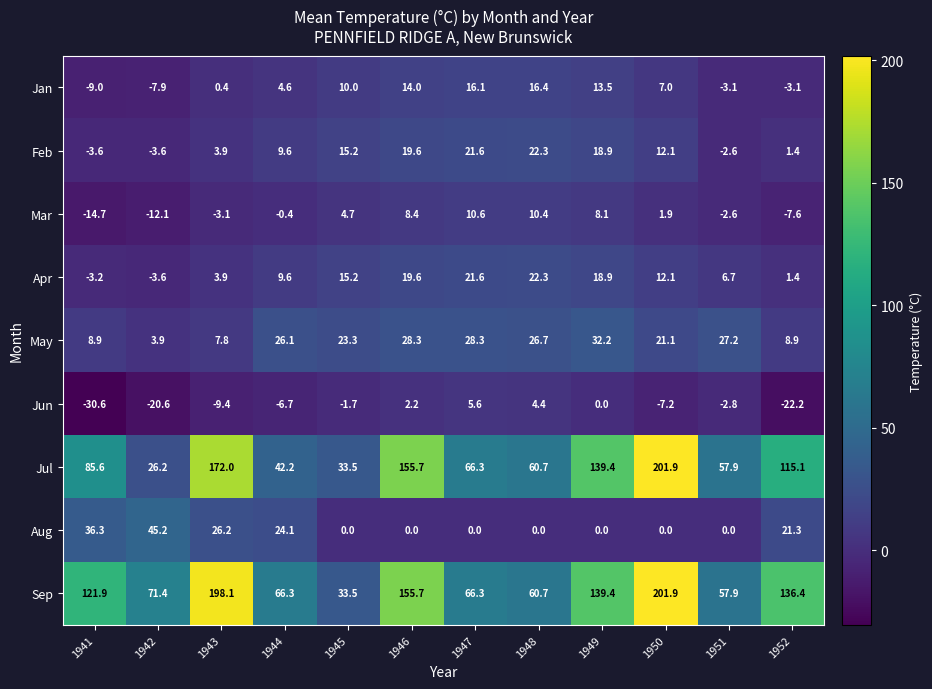

List the labels in order of Jul value, largest first.

1950, 1943, 1946, 1949, 1952, 1941, 1947, 1948, 1951, 1944, 1945, 1942